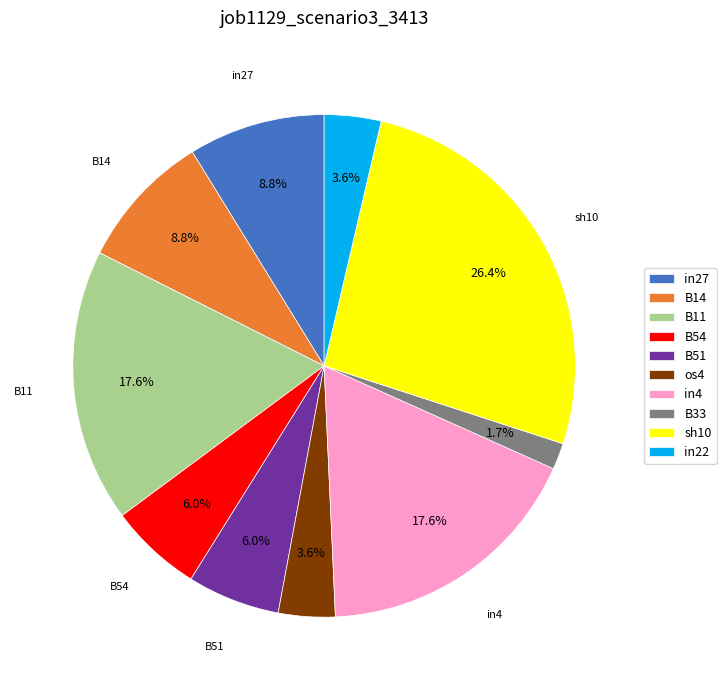

To the nearest percent, what is the combined percentage of sh10 and B33?

28%